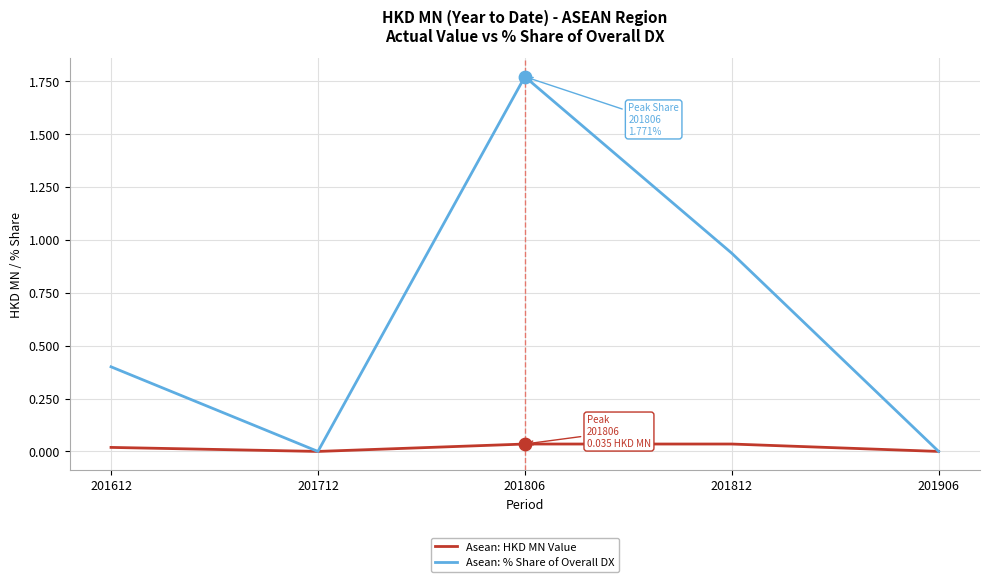

What are all the series names shown in the legend?

Asean: HKD MN Value, Asean: % Share of Overall DX